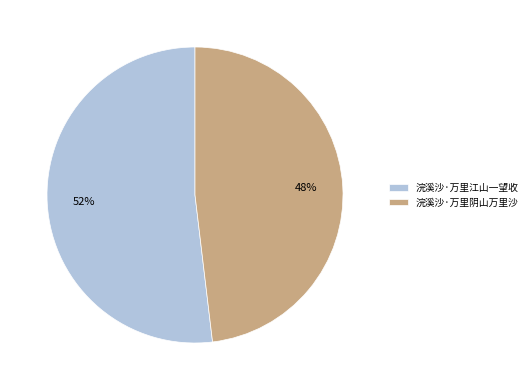

True or false: 浣溪沙·万里阴山万里沙 accounts for 48% of the total.

True